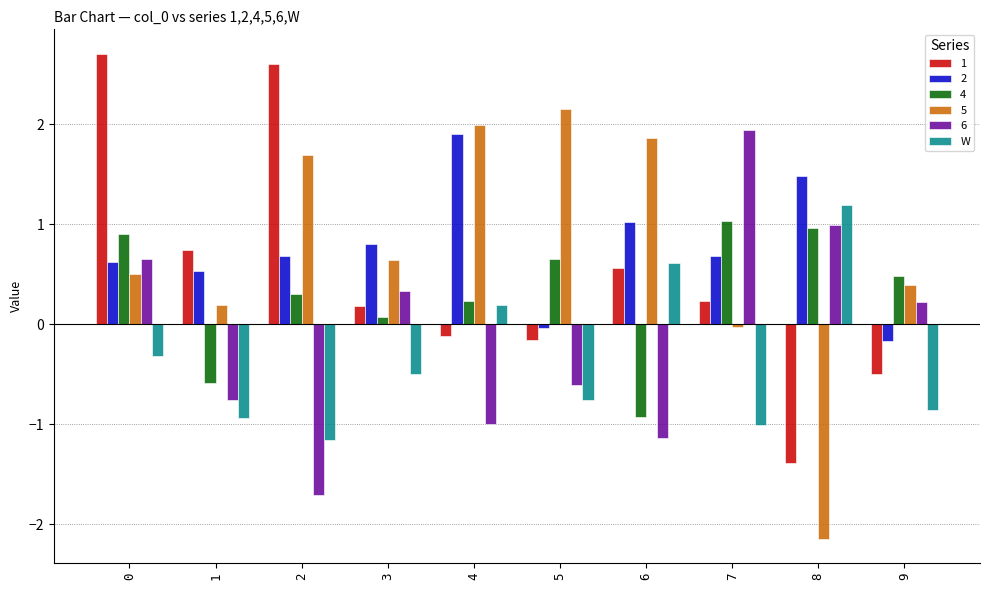

What is the difference between the highest and lowest values at 4?

3.0